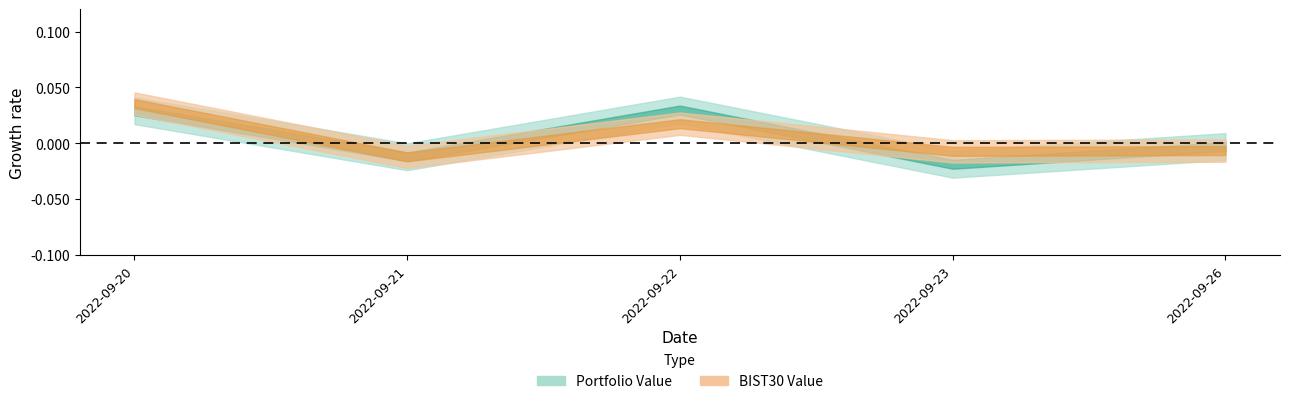

True or false: BIST30 Value has a value of 171329.1 at 2022-09-22.

False